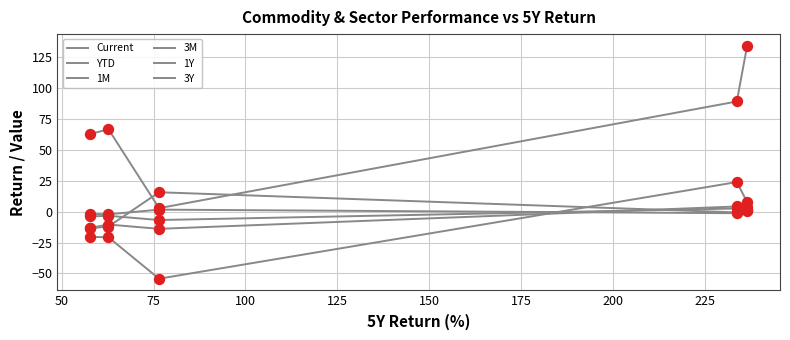

How many lines are shown in the chart?

6